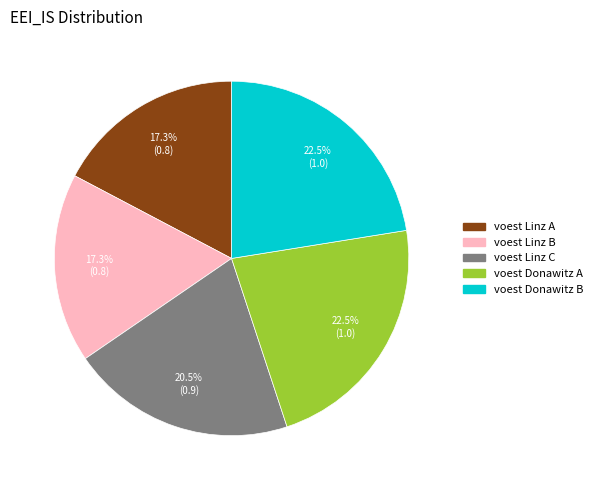

Do voest Linz A and voest Linz B together represent more than half of the pie?

No